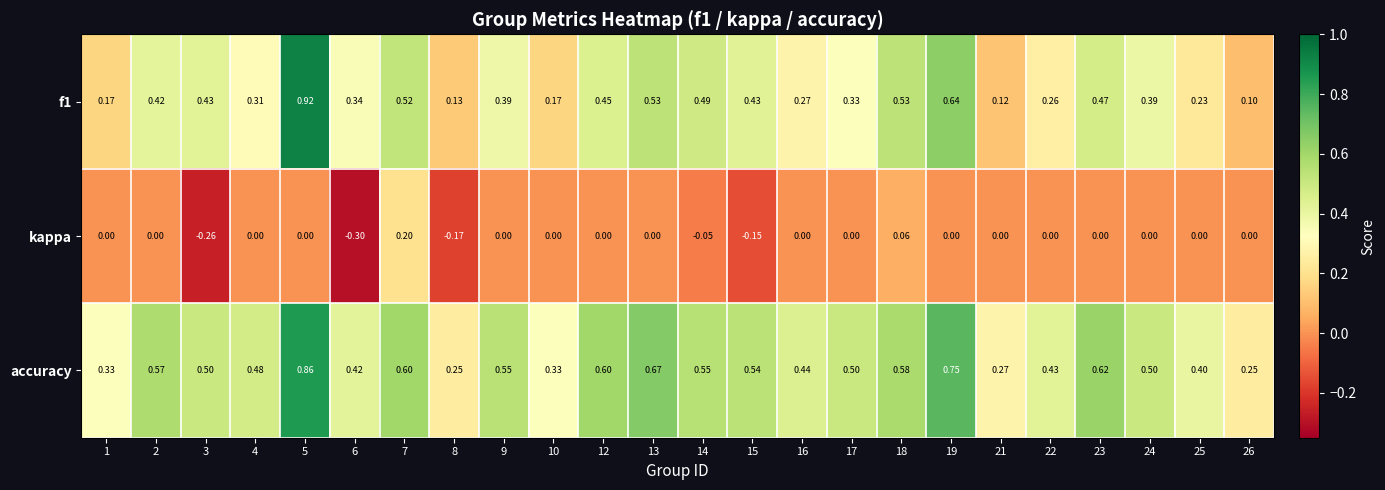

Rank the series by their average value, from lowest to highest.

kappa, f1, accuracy